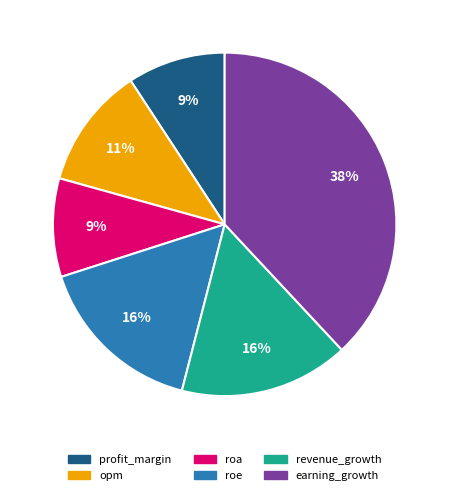

How many segments does this pie chart have?

6